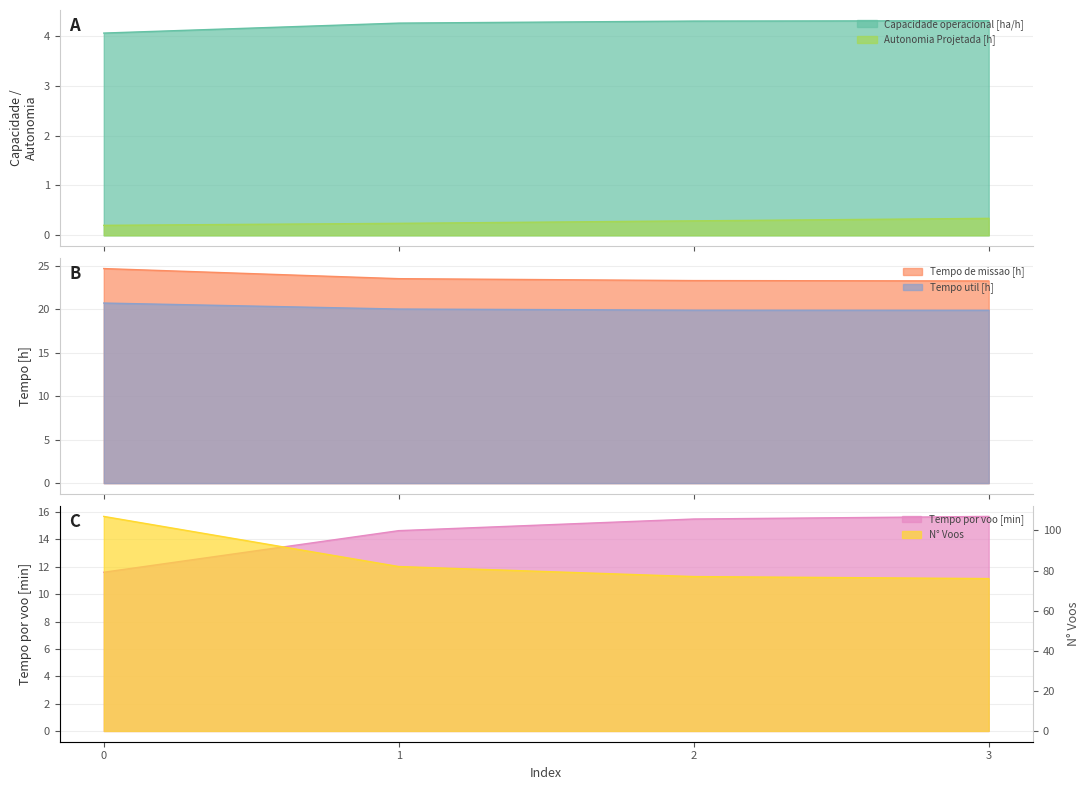

How many data points in Tempo util [h] are less than 20?

2